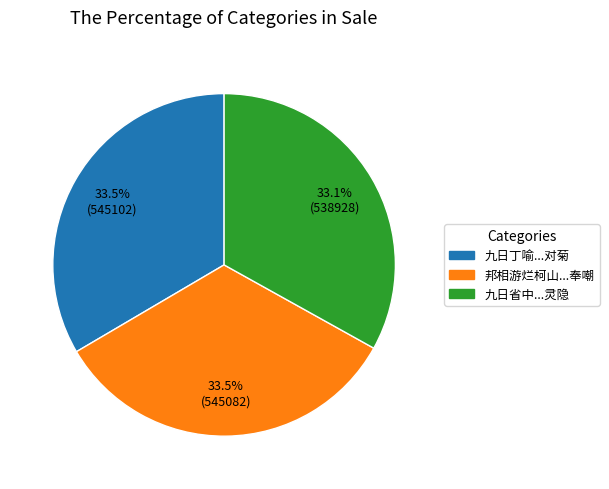

Is there any slice that represents more than half of the pie?

No